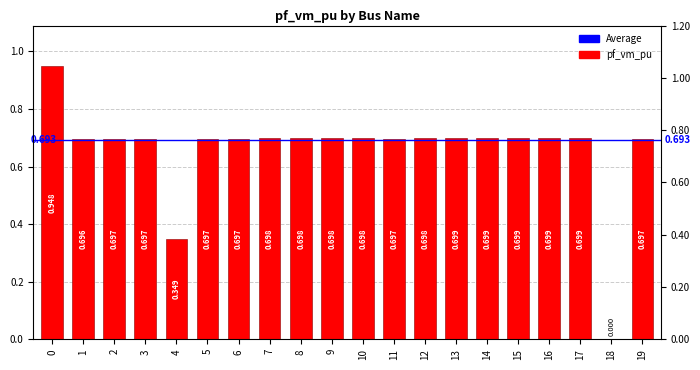

How many values are above zero?

19